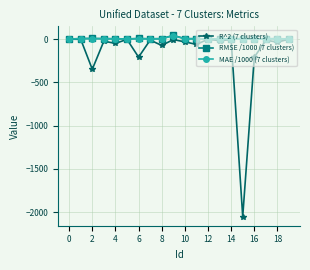

What are all the series names shown in the legend?

R^2 (7 clusters), RMSE /1000 (7 clusters), MAE /1000 (7 clusters)